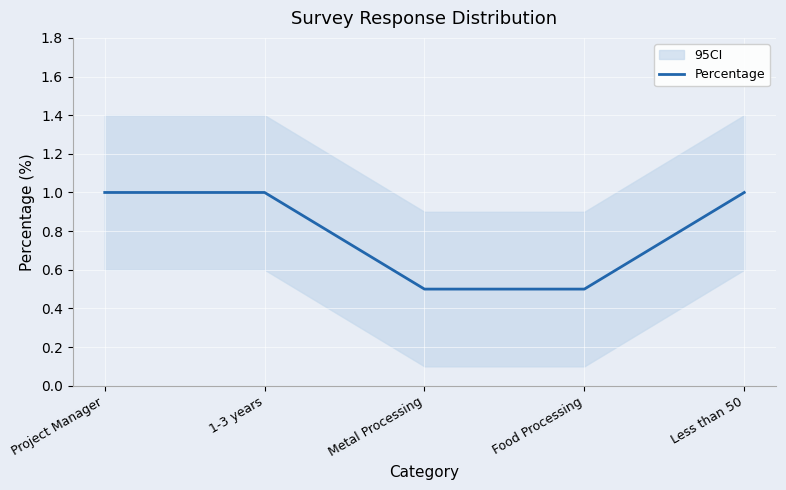

Reading right to left, extract all data points from this chart.

1.0	0.5	0.5	1.0	1.0